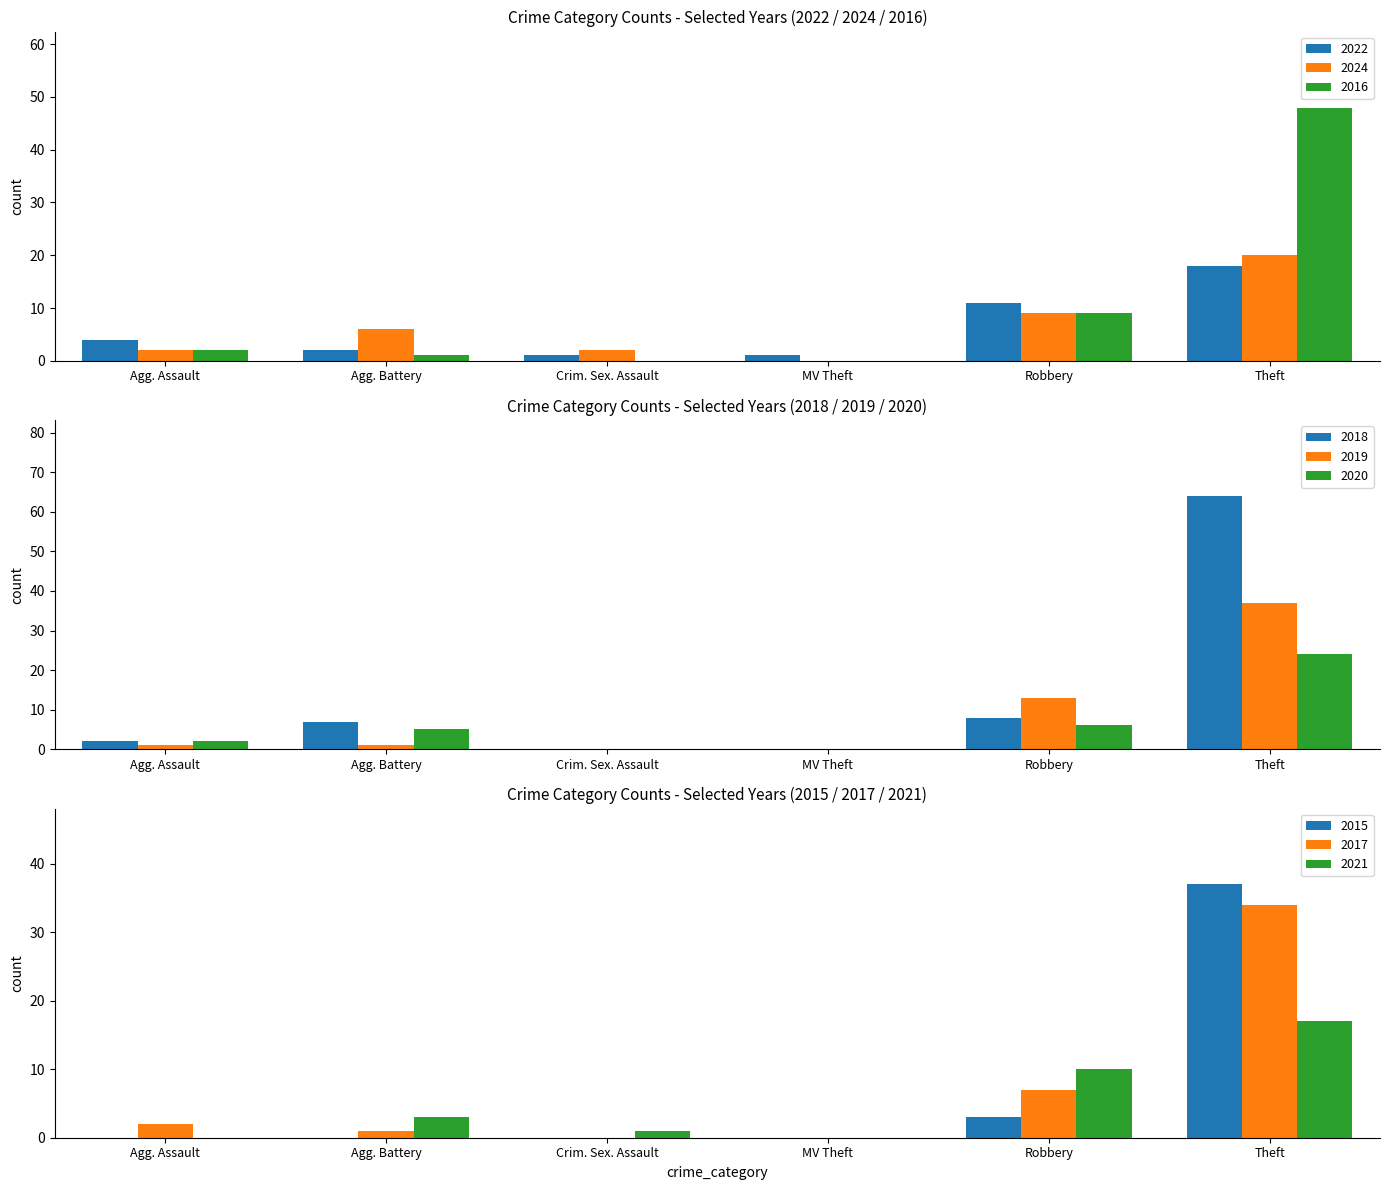

How many series are shown in this chart?

3